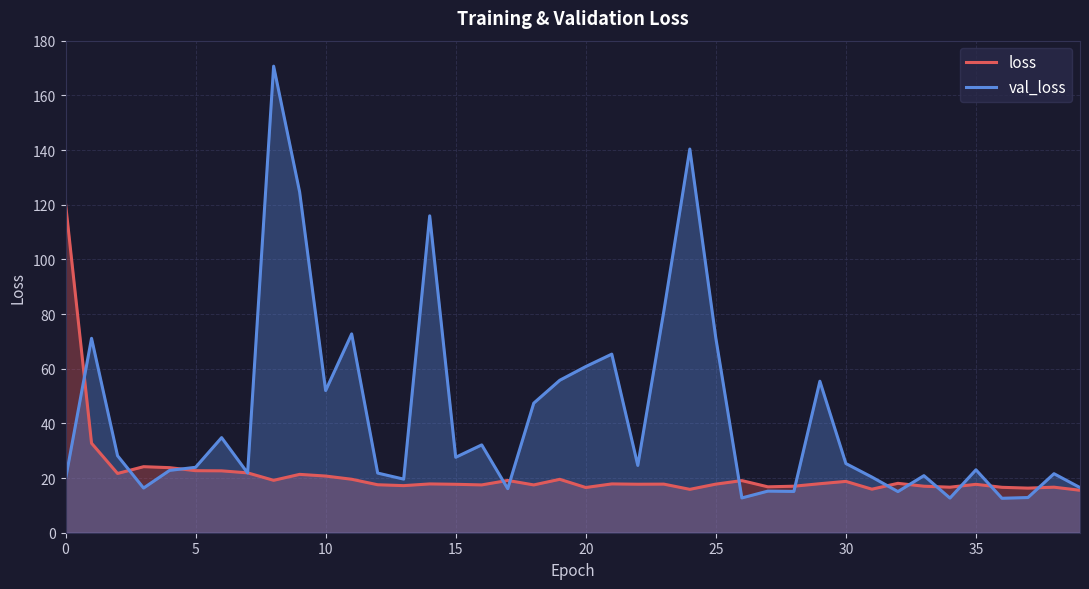

How many intersections are there between val_loss and loss?

15